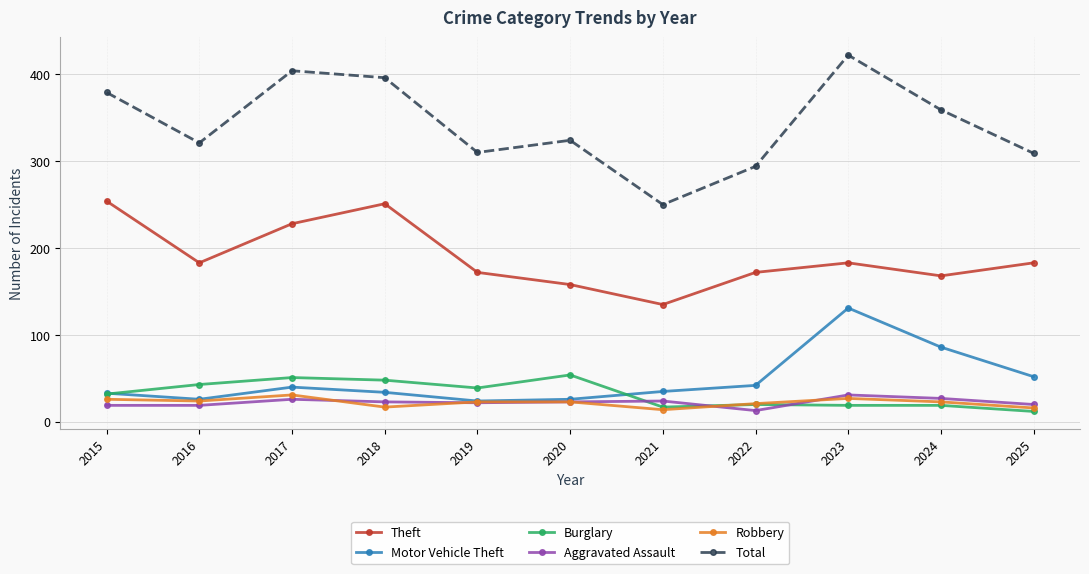

At which category does the chart reach its peak across all series?

2023